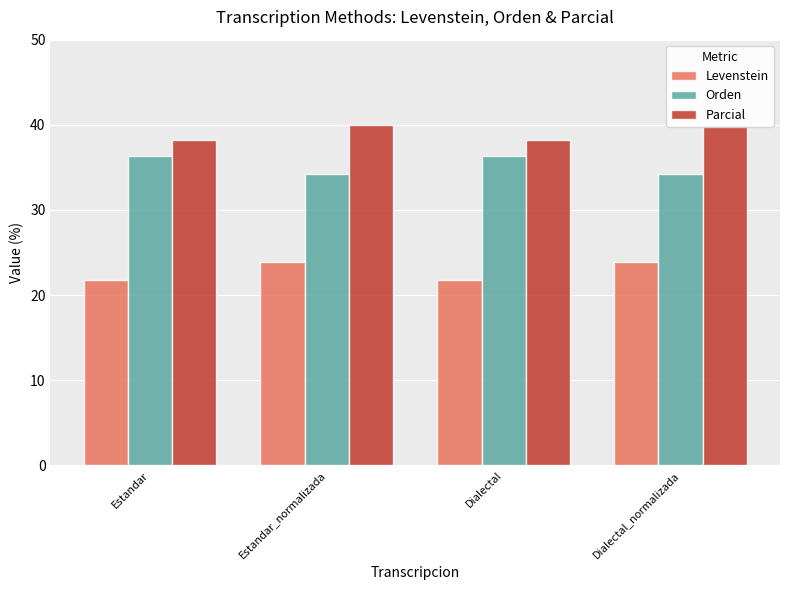

The value of Levenstein at Estandar_normalizada is 40.0. True or false?

False